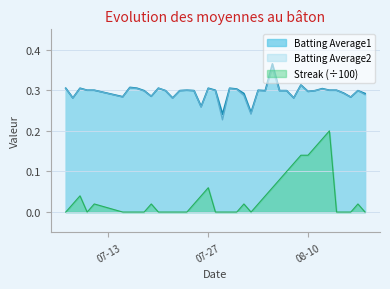

True or false: Streak and Batting Average1 cross at least once.

False